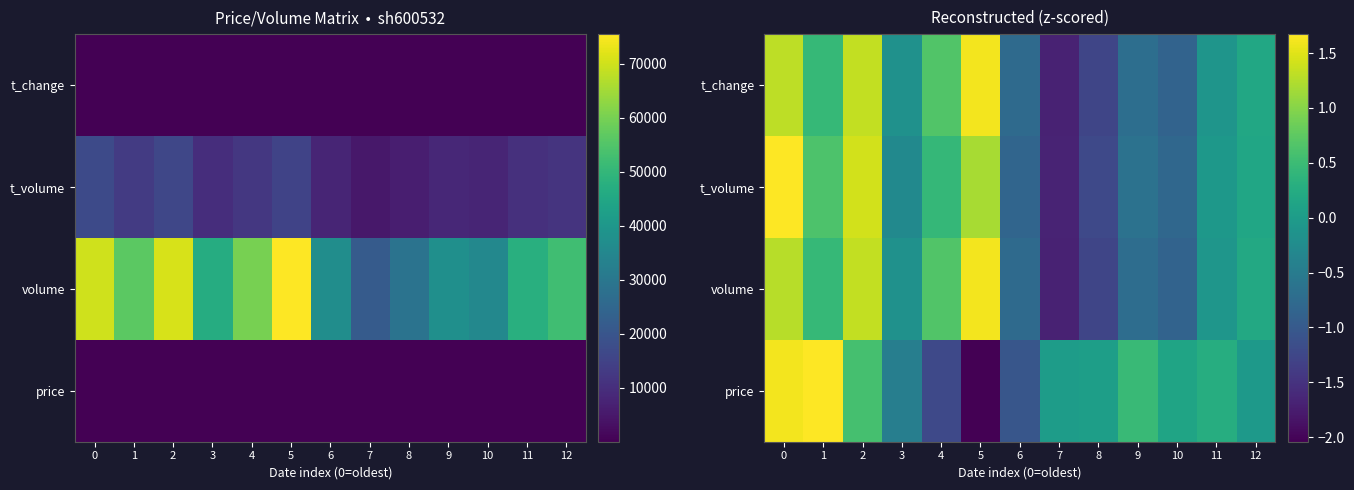

List the series in order of their peak value, lowest first.

t_change, volume, price, t_volume